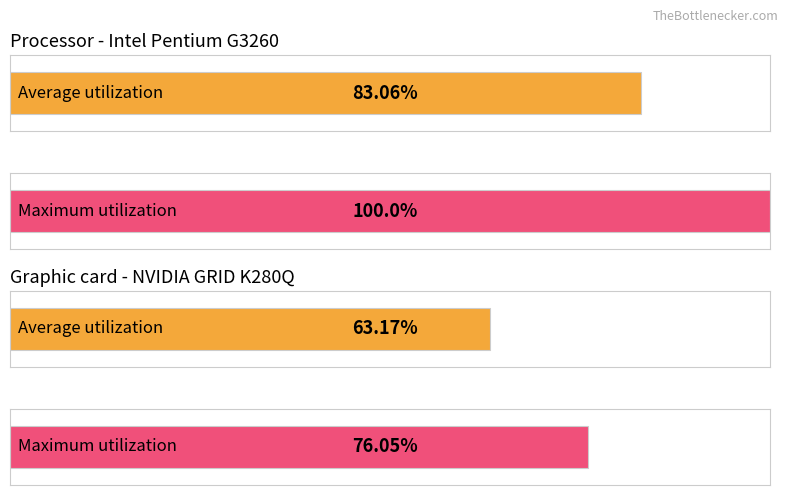

At 22, list the series in order from smallest to largest.

Average utilization, Maximum utilization